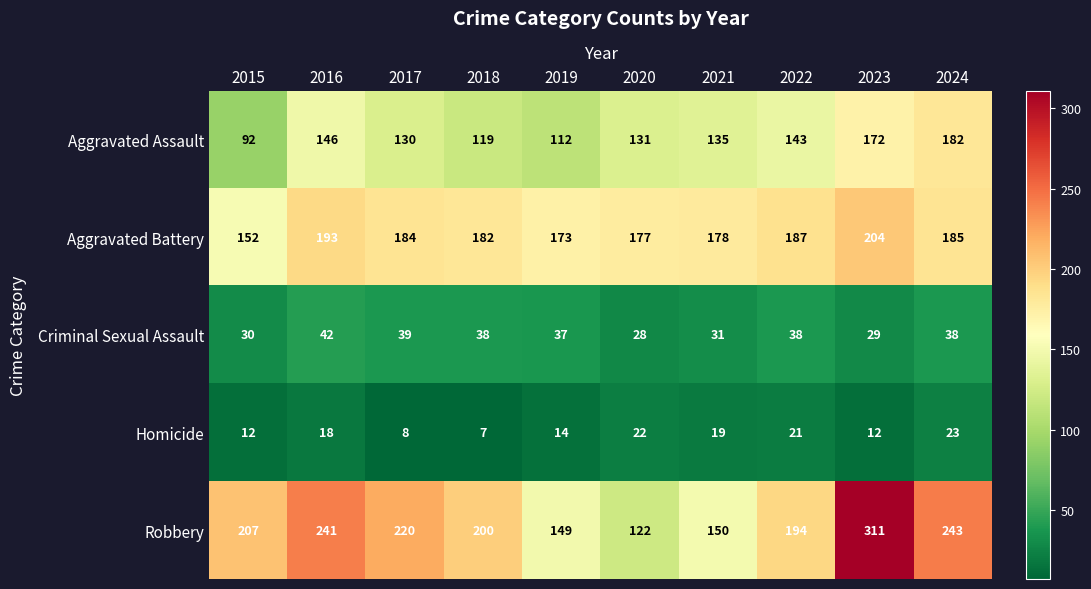

Which series has the largest range (max minus min)?

Robbery